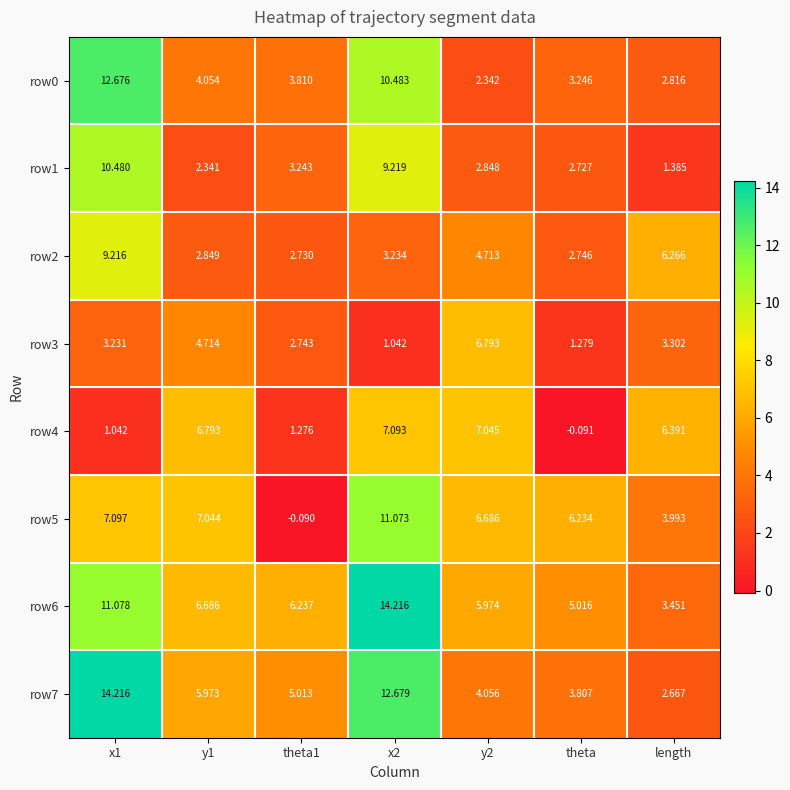

Is the value of row3 at length greater than the value of row0 at y1?

No